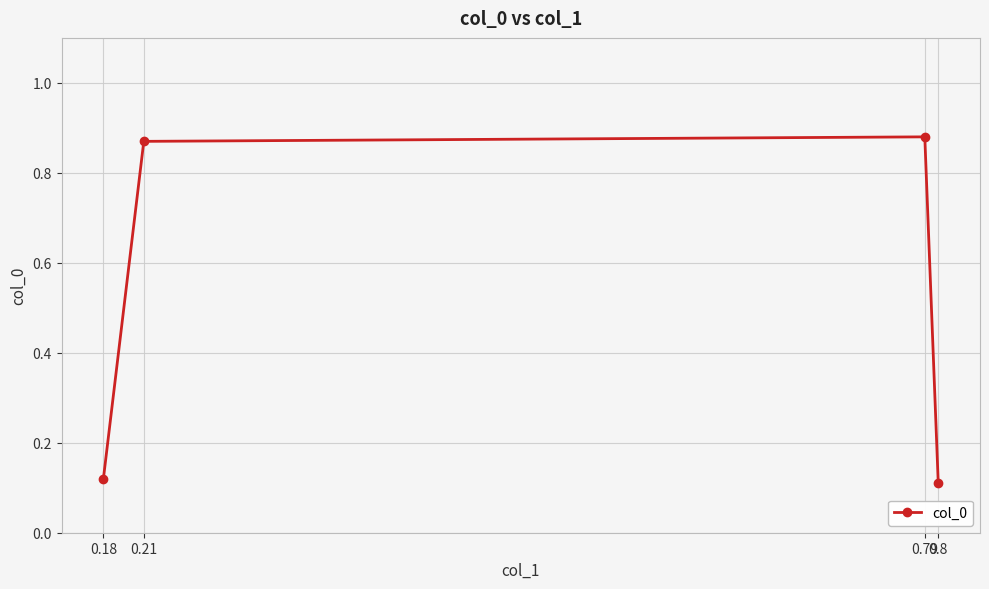

Count the number of data series in this chart.

1